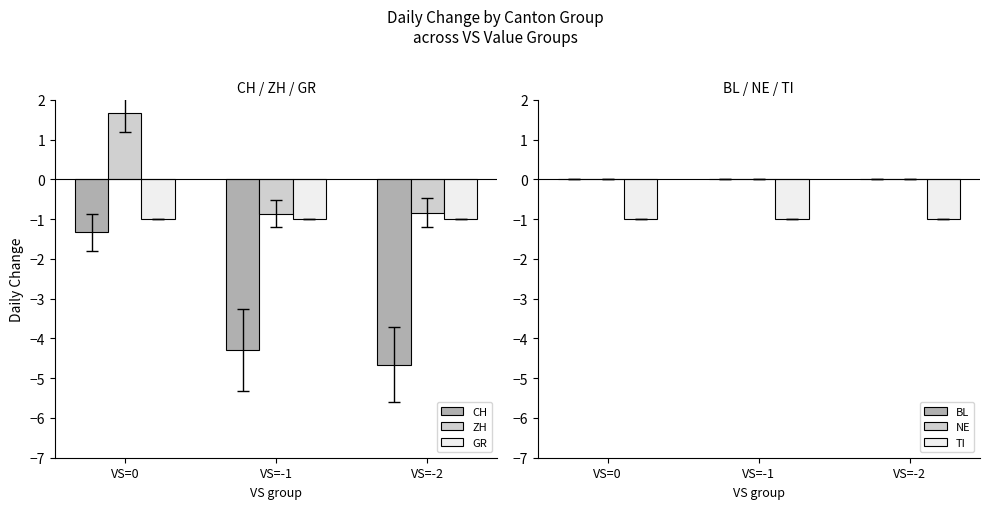

Reading right to left, transcribe all the data shown in this chart.

CH: -4.7	-4.3	-1.3
ZH: -0.8	-0.9	1.7
GR: -1.0	-1.0	-1.0
BL: 0.0	0.0	0.0
NE: 0.0	0.0	0.0
TI: -1.0	-1.0	-1.0